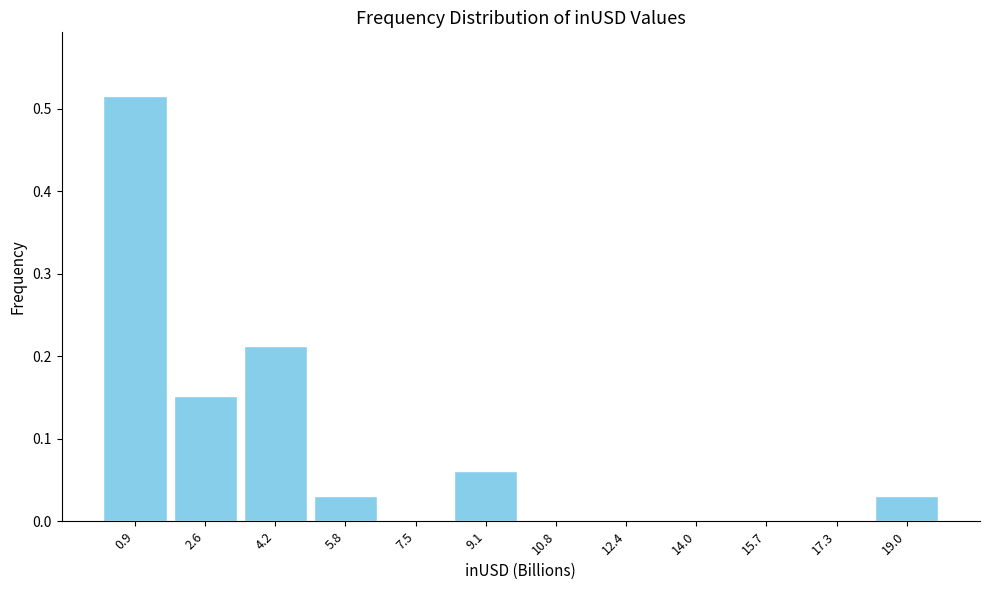

The value at 7.5 is -0.3. True or false?

False